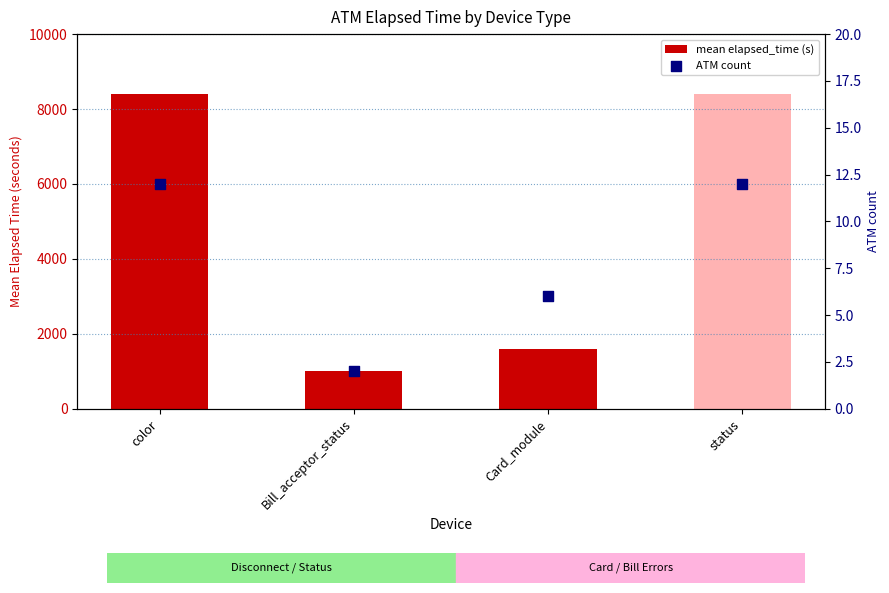

Which series has the widest spread of Y values?

mean elapsed_time (s)